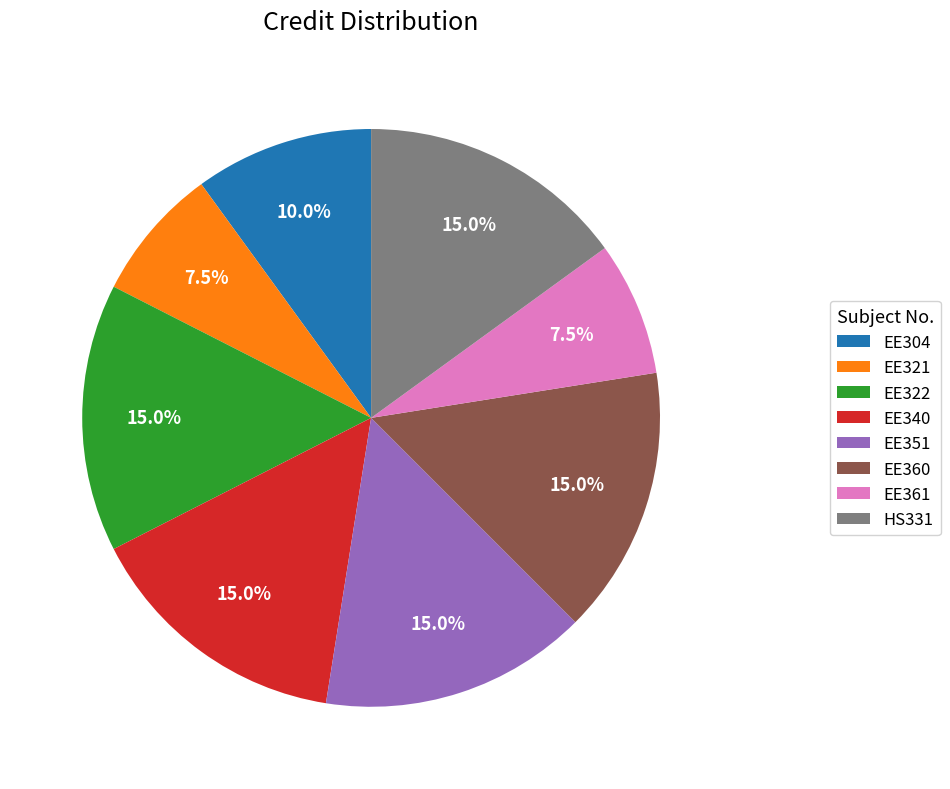

Which has a higher value, EE361 or HS331?

HS331